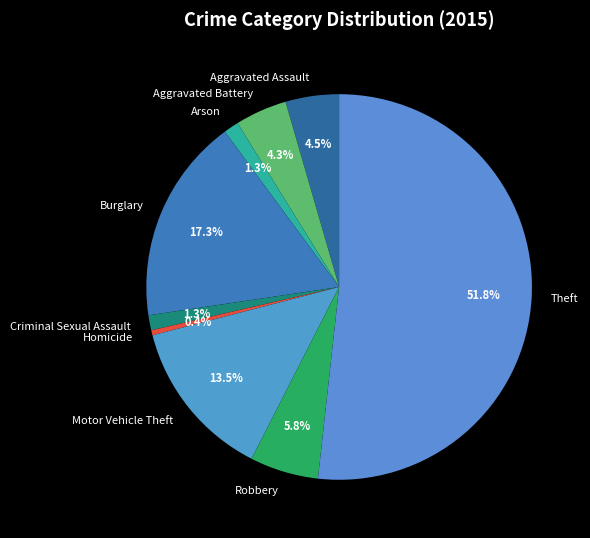

To the nearest percent, what is the difference between the largest and smallest slice percentages?

51%